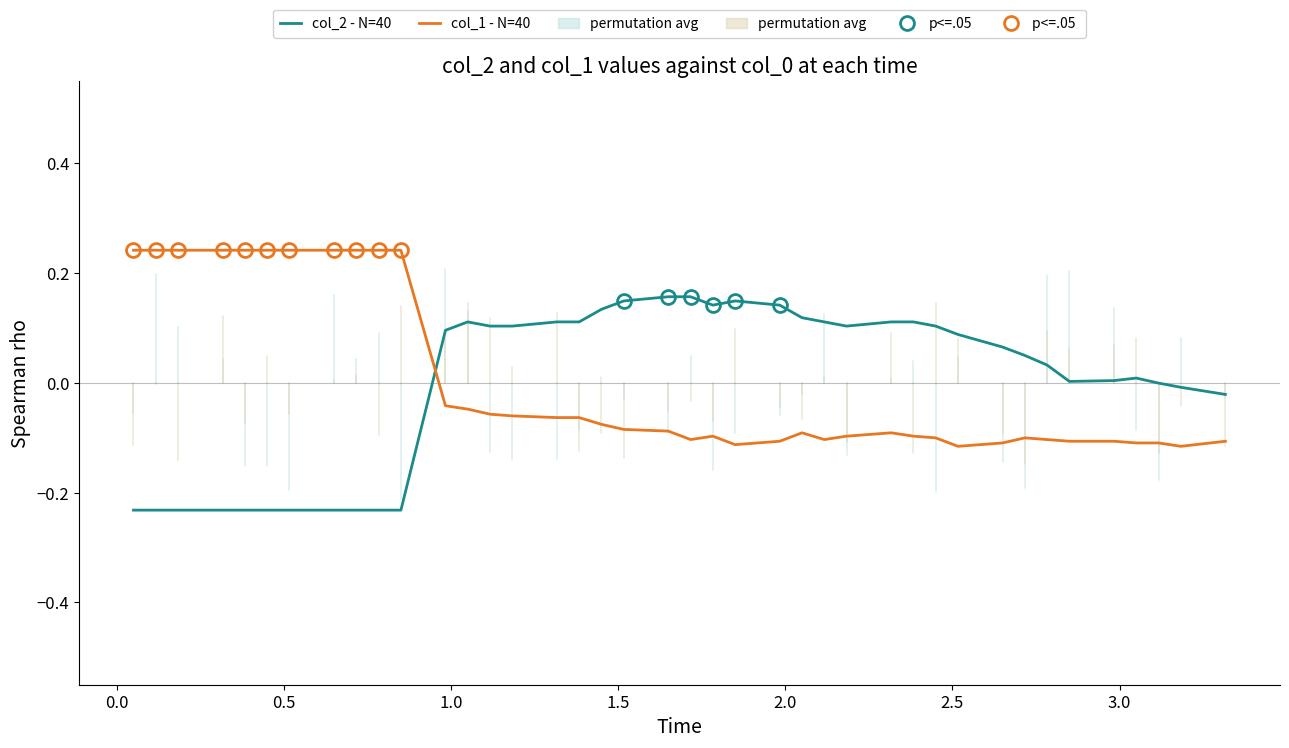

Rank the series by their maximum value, from lowest to highest.

col_2 - N=40, col_1 - N=40